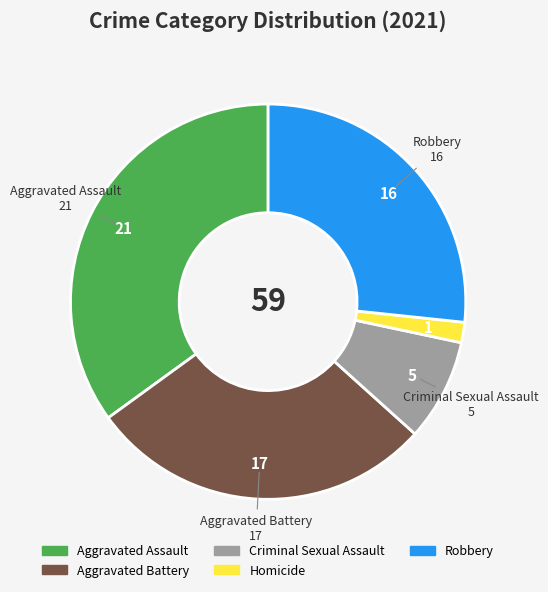

Combined, do Homicide and Aggravated Battery account for over 50%?

No